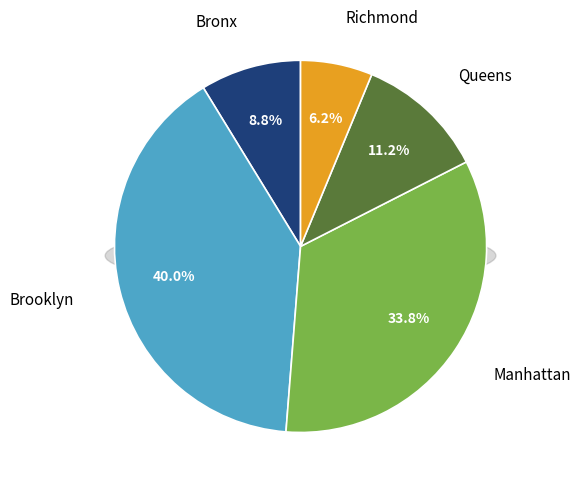

What percentage is NOT represented by Bronx?

91.2%